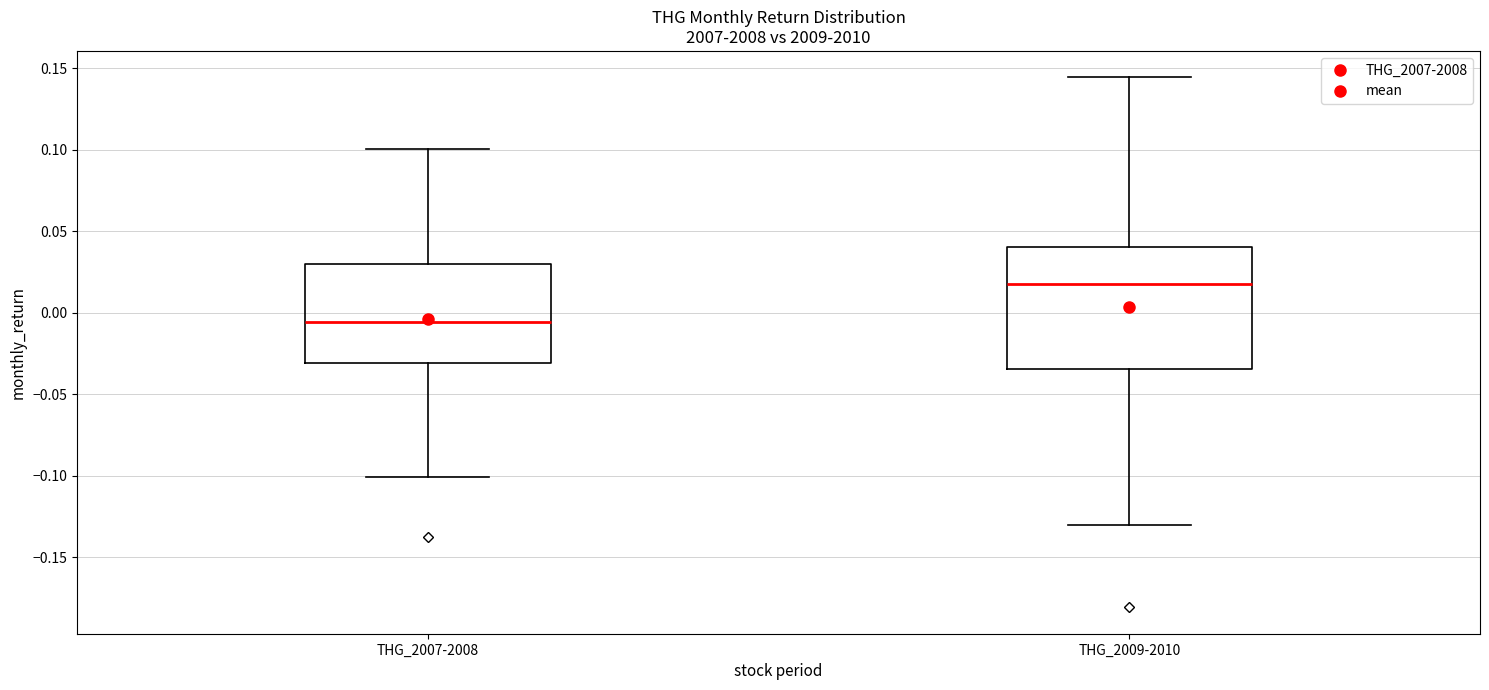

Reading left to right, read every box against the y-axis: the position of its median line, the range the box covers, and the ends of its whiskers. The values are not printed on the chart, so give them approximately, as read against the axis.

THG_2007-2008: median -0.005, box -0.030 to 0.030, whiskers -0.100 to 0.100
THG_2009-2010: median 0.020, box -0.035 to 0.040, whiskers -0.130 to 0.145